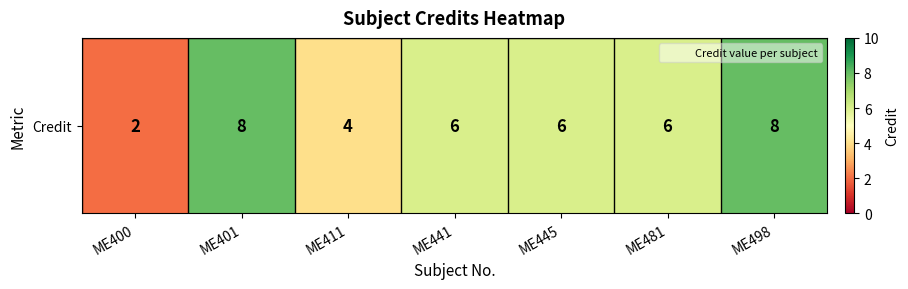

What is the change in value from ME411 to ME498?

+4